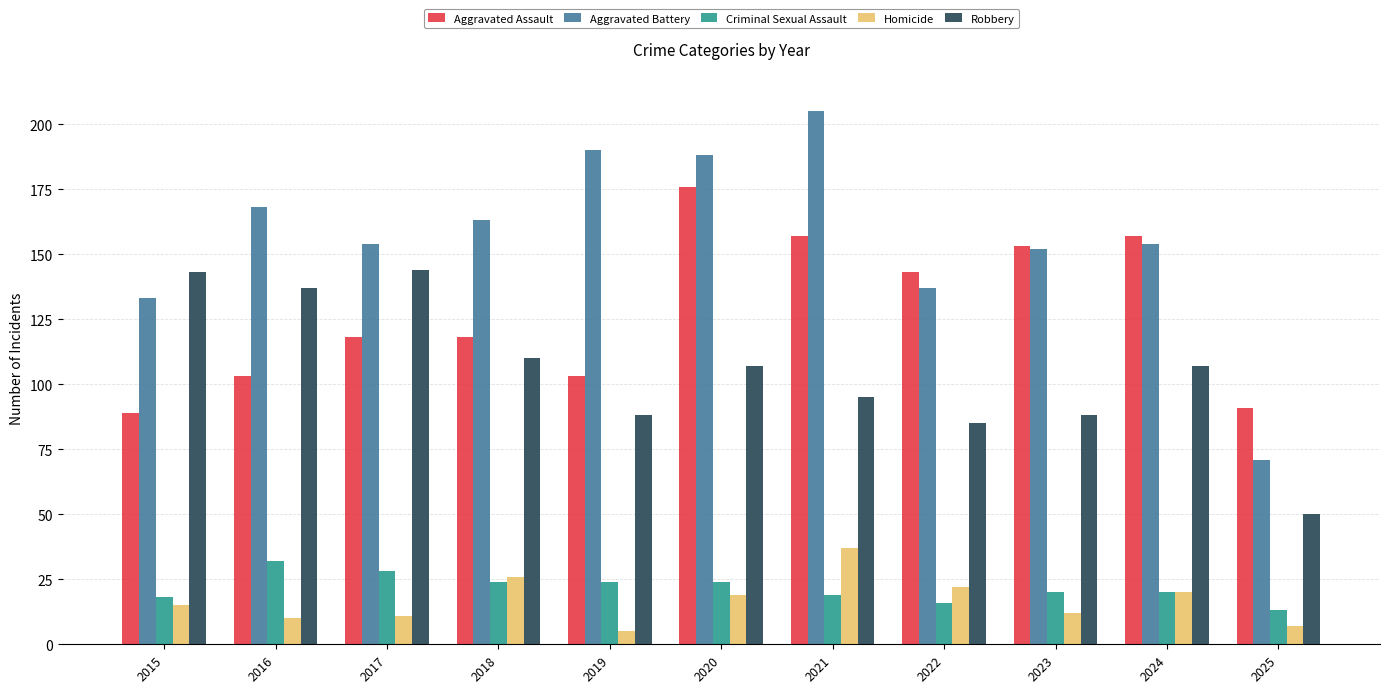

What is the difference between the highest and lowest values at 2016?

158